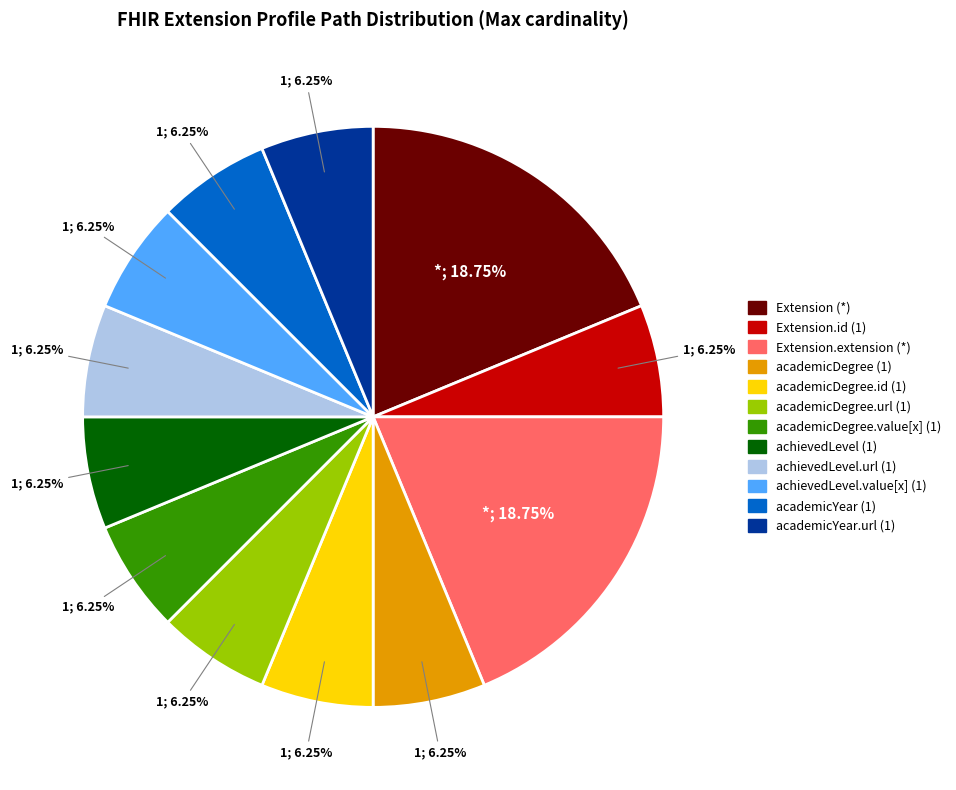

Is there a majority slice in this chart?

No